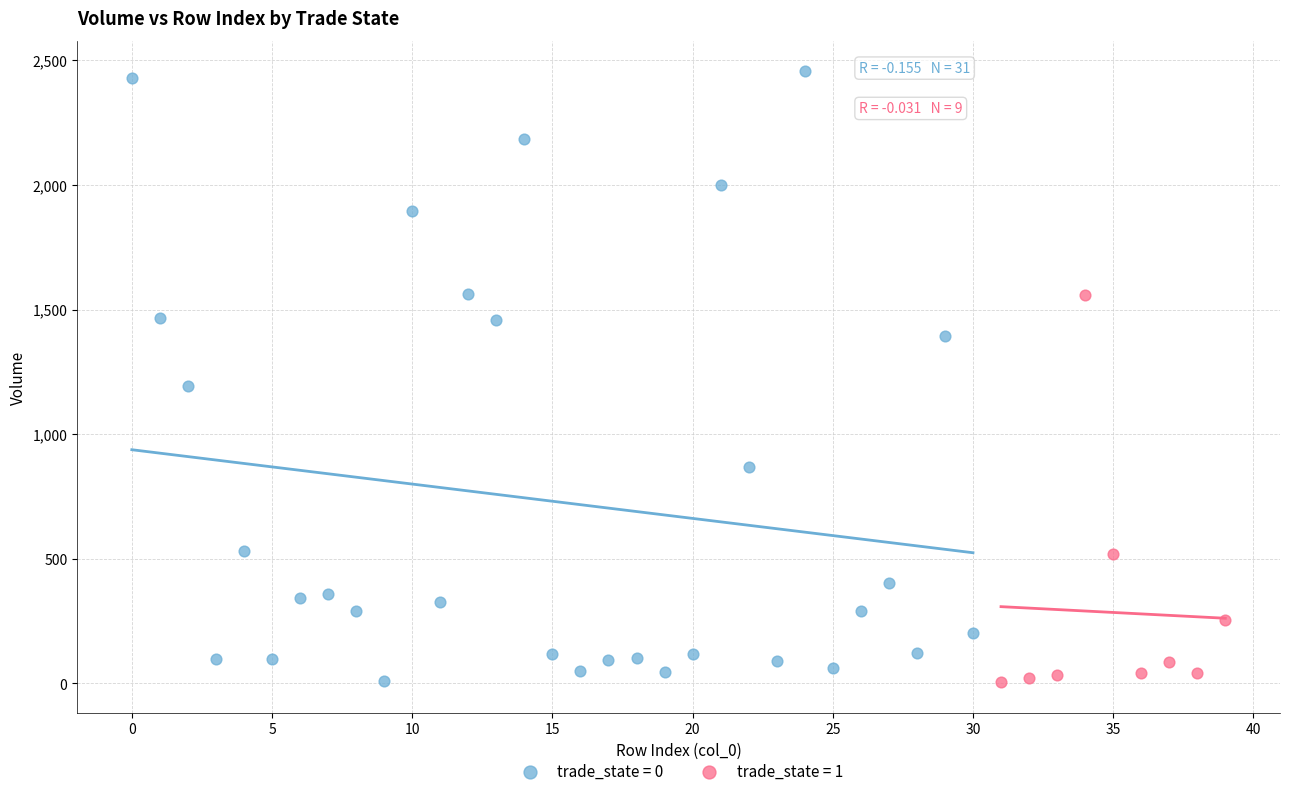

Which series contains the highest Y value?

trade_state = 0